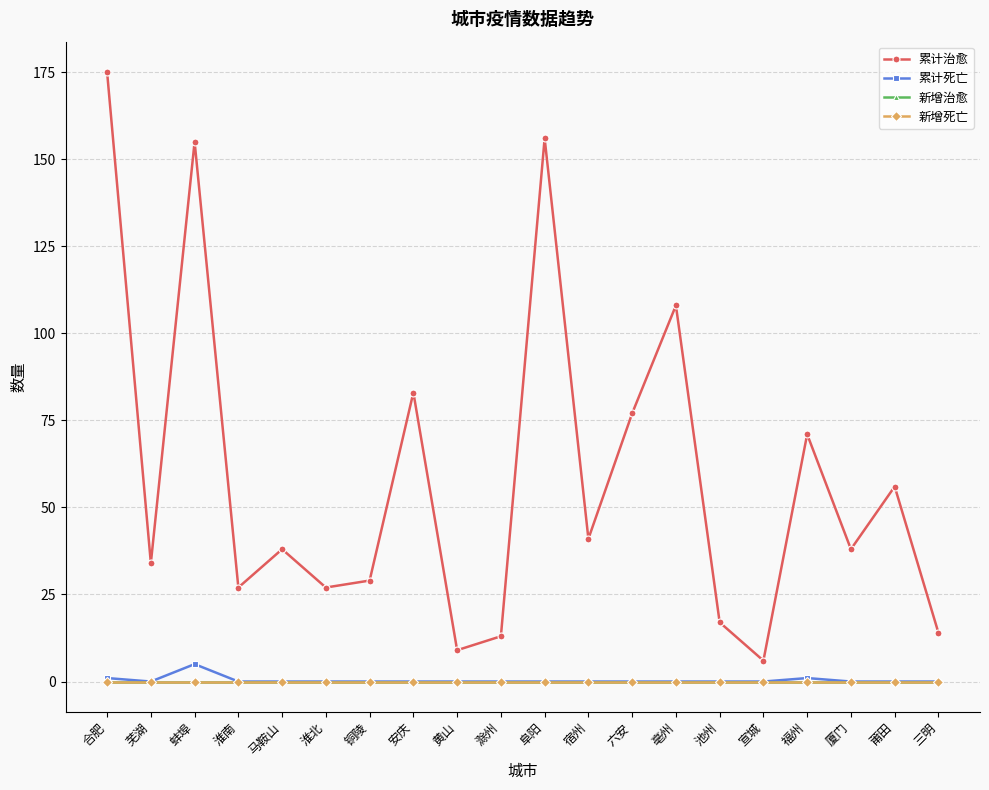

At 淮北, list the series in order from smallest to largest.

累计死亡, 新增治愈, 新增死亡, 累计治愈